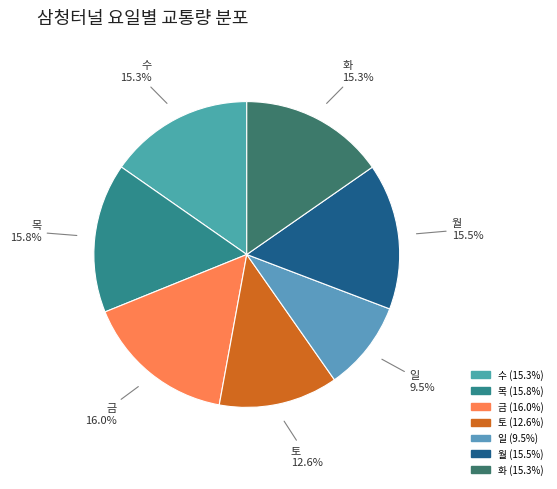

Does any single category account for the majority?

No